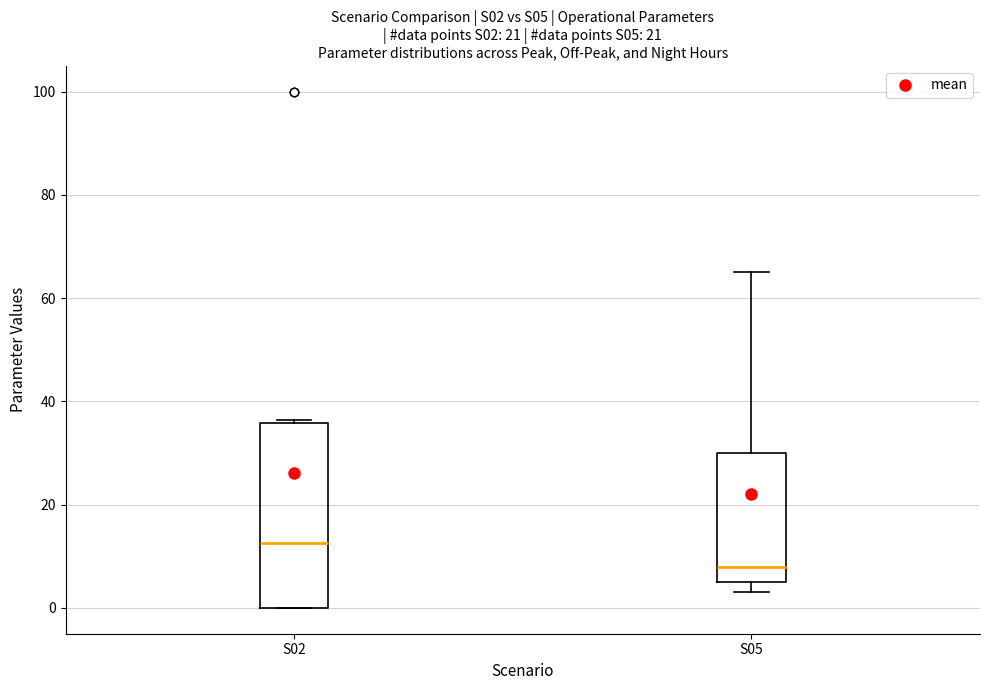

Reading left to right, read every box against the y-axis: the position of its median line, the range the box covers, and the ends of its whiskers. The values are not printed on the chart, so give them approximately, as read against the axis.

S02: median 12, box 0 to 36, whiskers 0 to 36 (just above the box's upper edge)
S05: median 8, box 6 to 30, whiskers 4 to 66